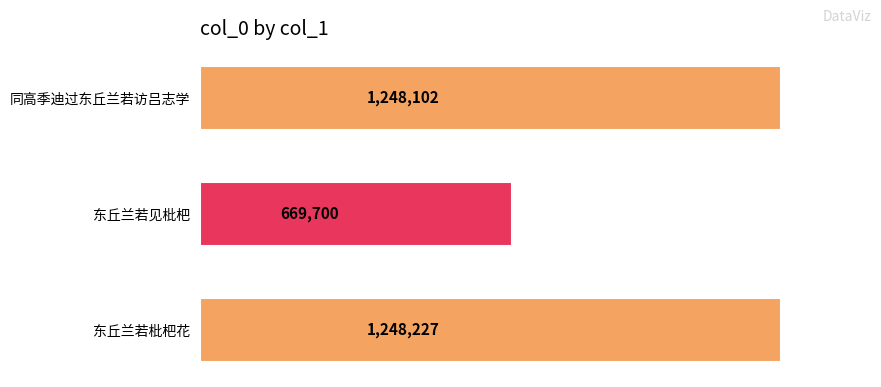

Are the bars grouped side by side (vs. stacked)?

No